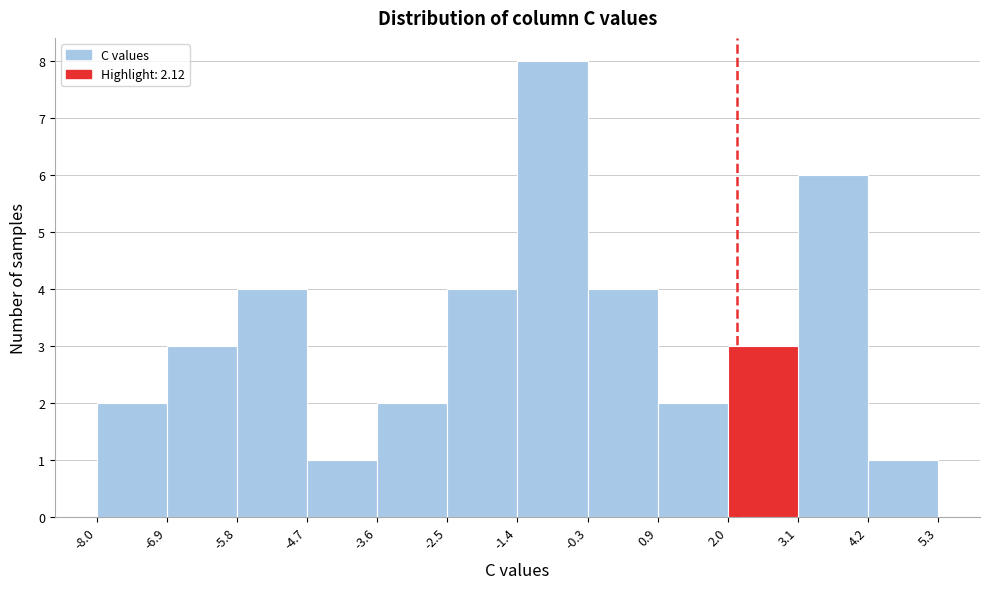

Reading left to right, transcribe this chart: for each bar, give the range it covers on the x-axis and its height. The values are not printed on the chart, so give them approximately, as read against the axis.

-8.0 to -6.9: 2
-6.9 to -5.8: 3
-5.8 to -4.7: 4
-4.7 to -3.6: 1
-3.6 to -2.5: 2
-2.5 to -1.4: 4
-1.4 to -0.3: 8
-0.3 to 0.9: 4
0.9 to 2.0: 2
2.0 to 3.1: 3
3.1 to 4.2: 6
4.2 to 5.3: 1